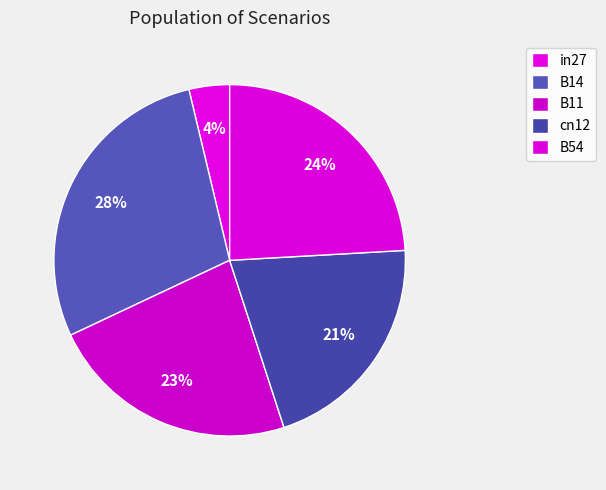

How many segments does this pie chart have?

5